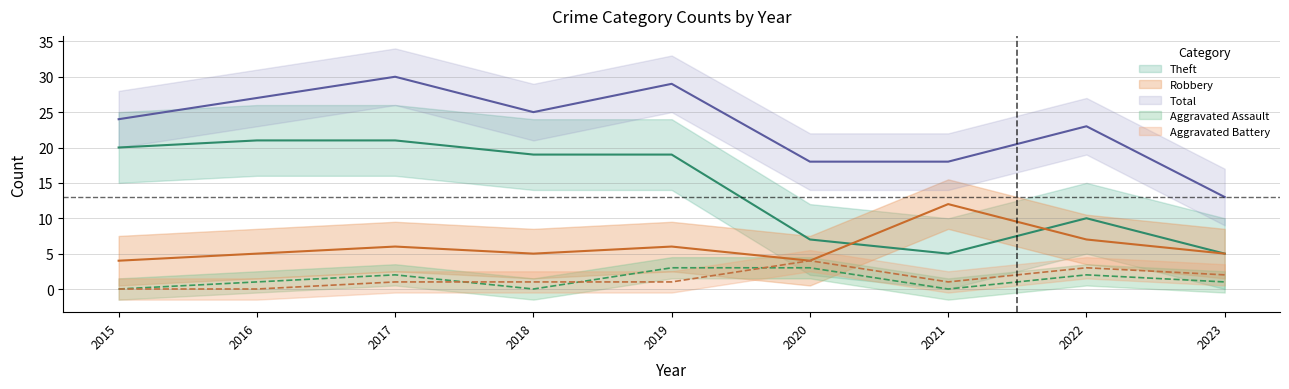

Count the number of categories in the chart.

9